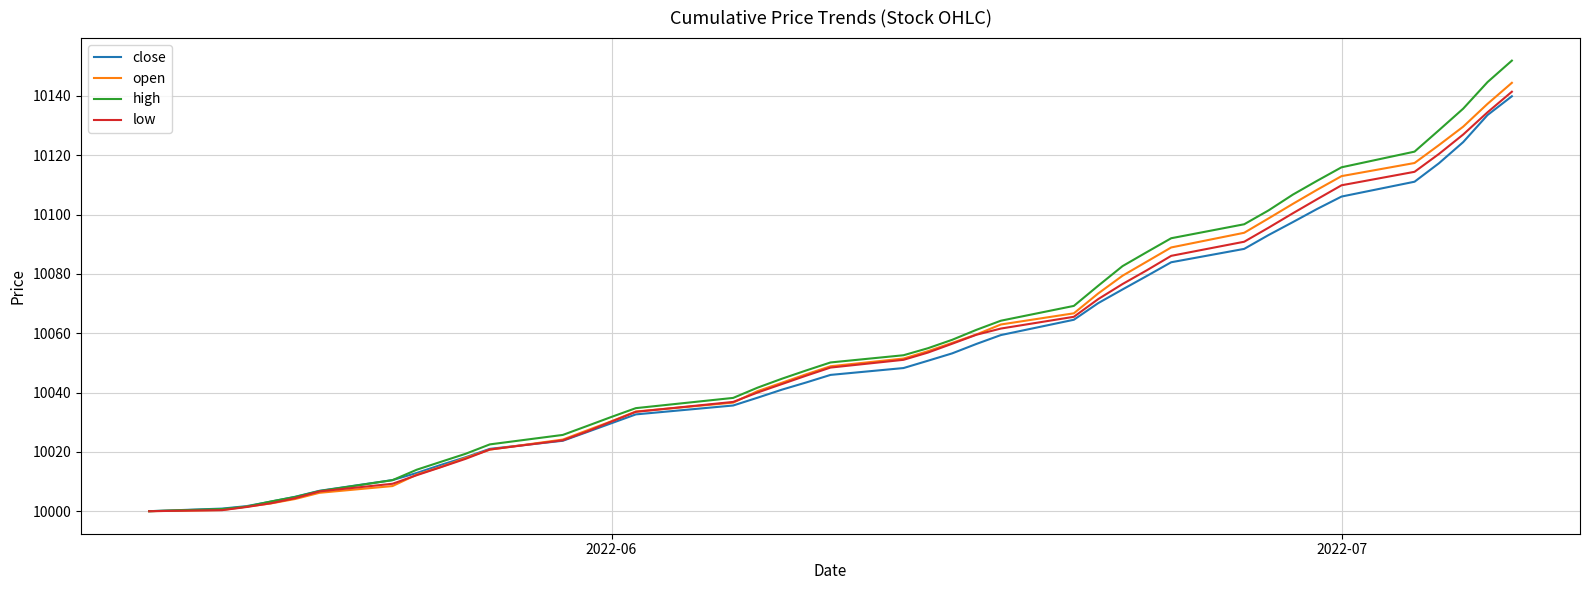

Which series has the widest spread of values?

high